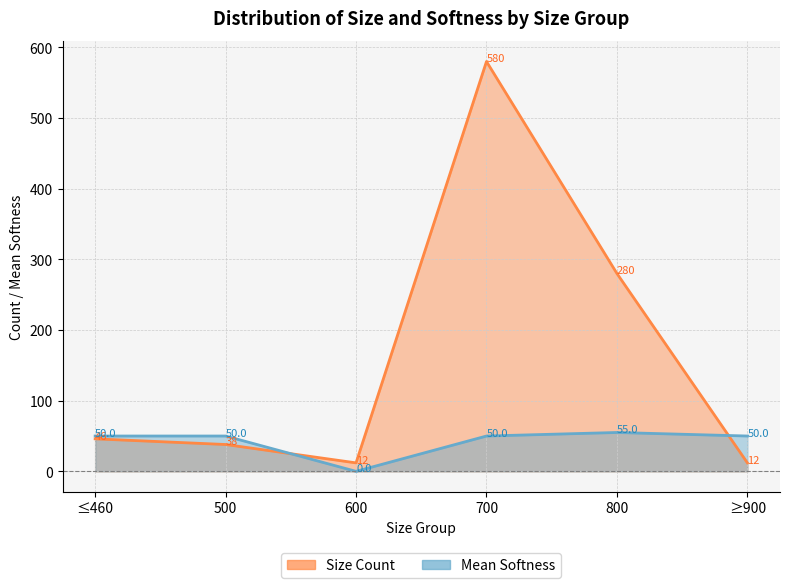

What is the lowest value of the Size Count series?

12